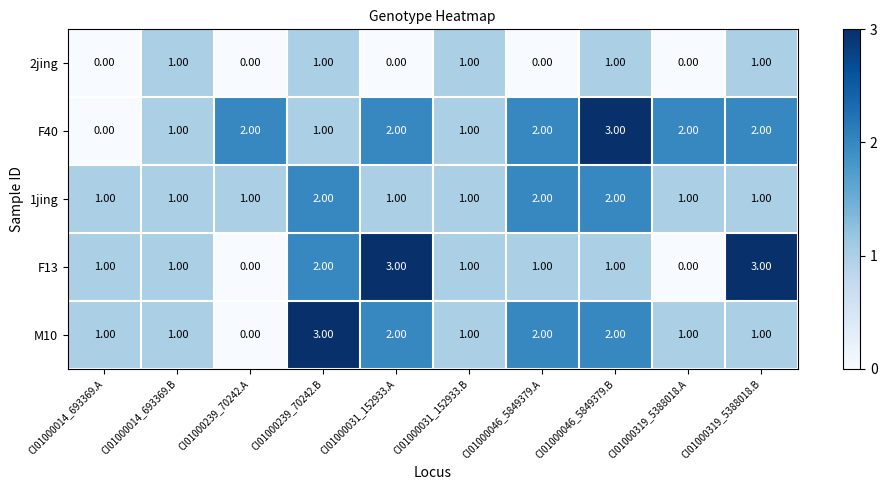

What is the sum of all M10 values?

14